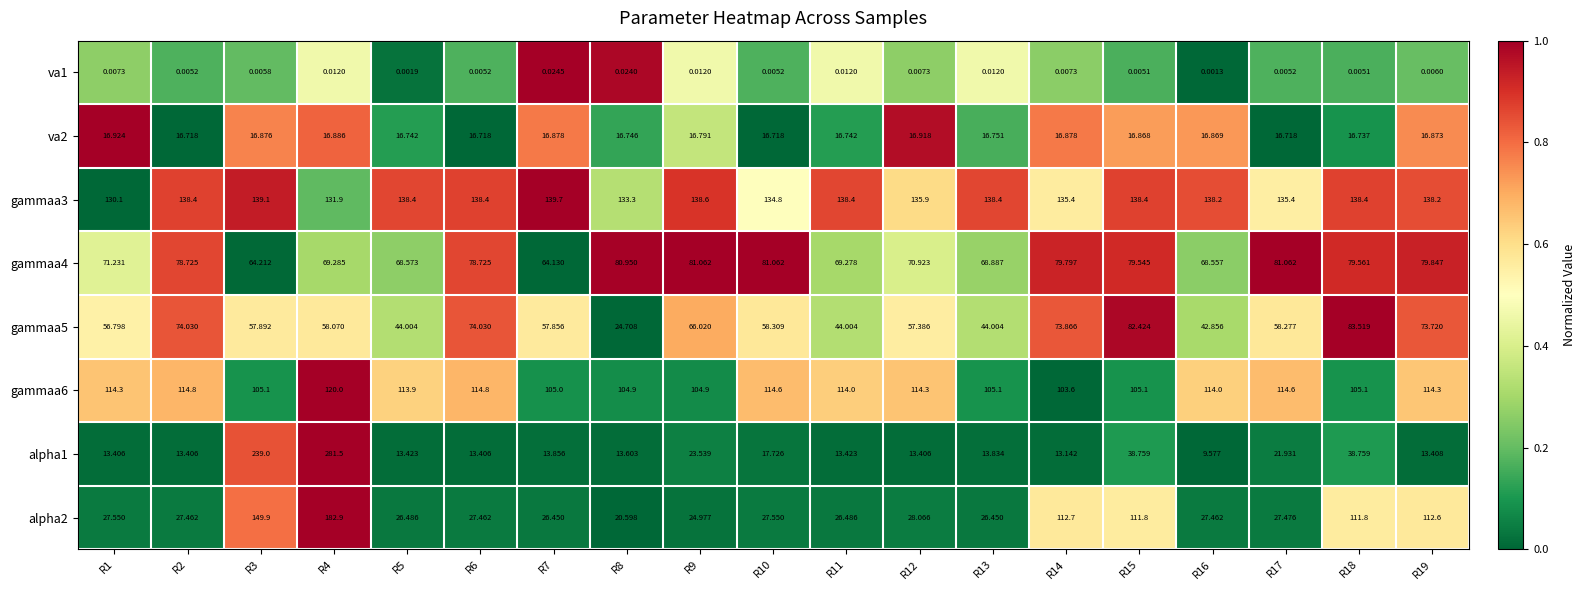

List the series in order of their peak value, highest first.

alpha1, alpha2, gammaa3, gammaa6, gammaa5, gammaa4, va2, va1